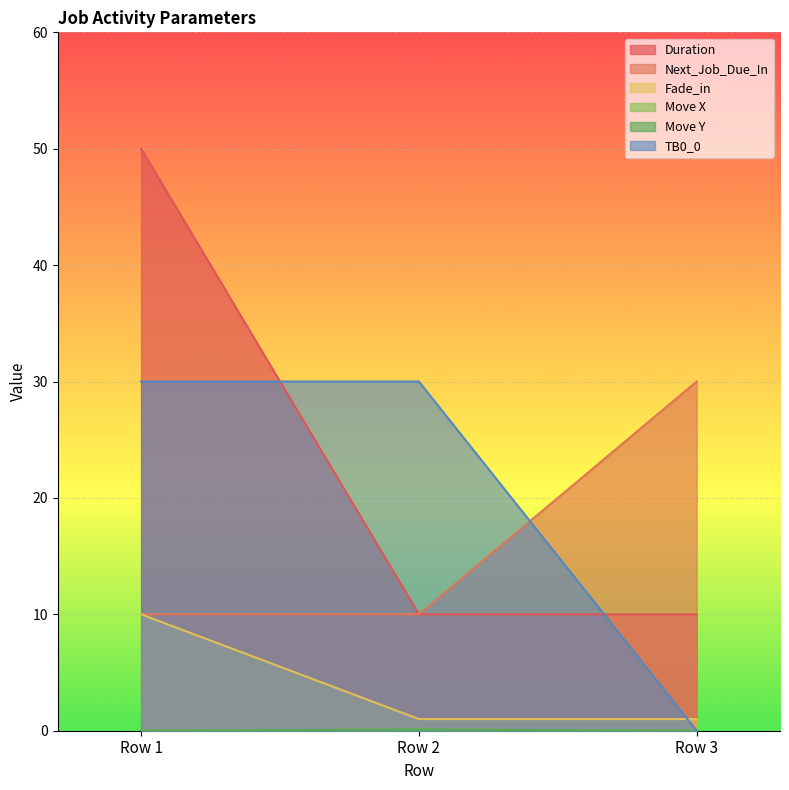

What is the total value across all series at Row 3?

41.0